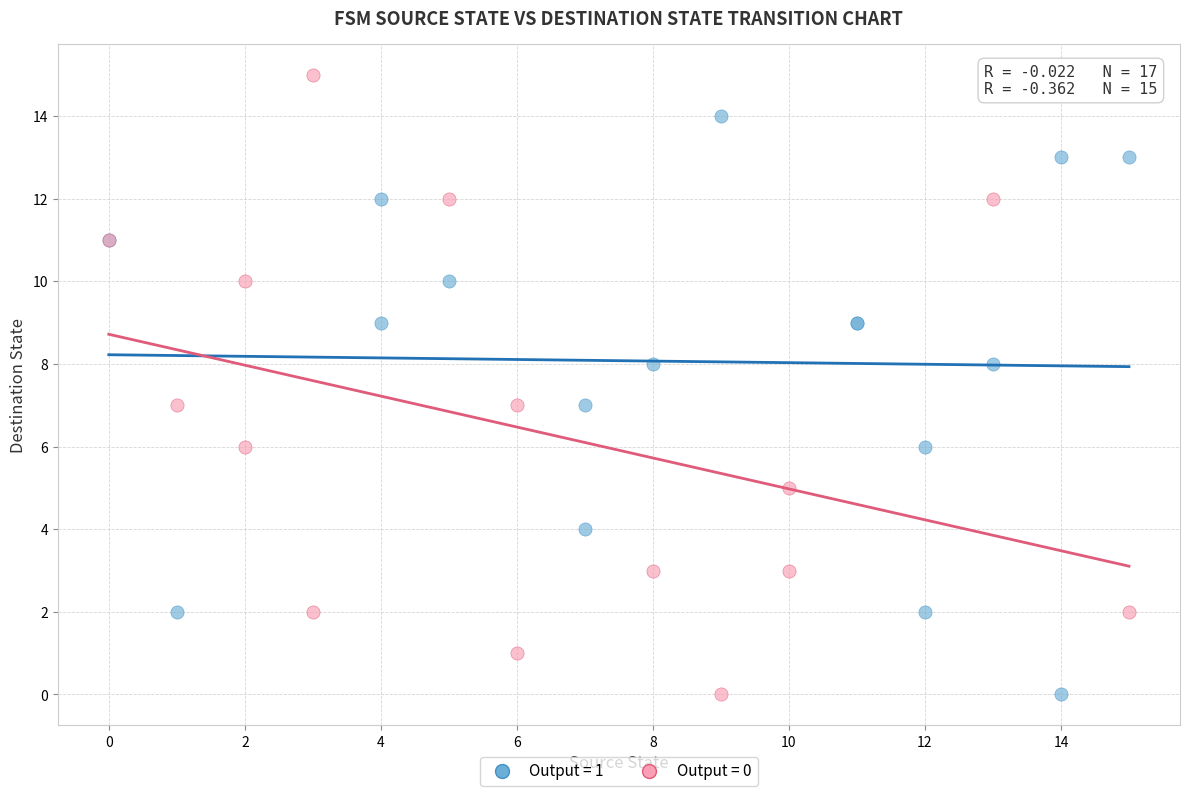

Which series reaches the maximum Y coordinate?

Output = 0